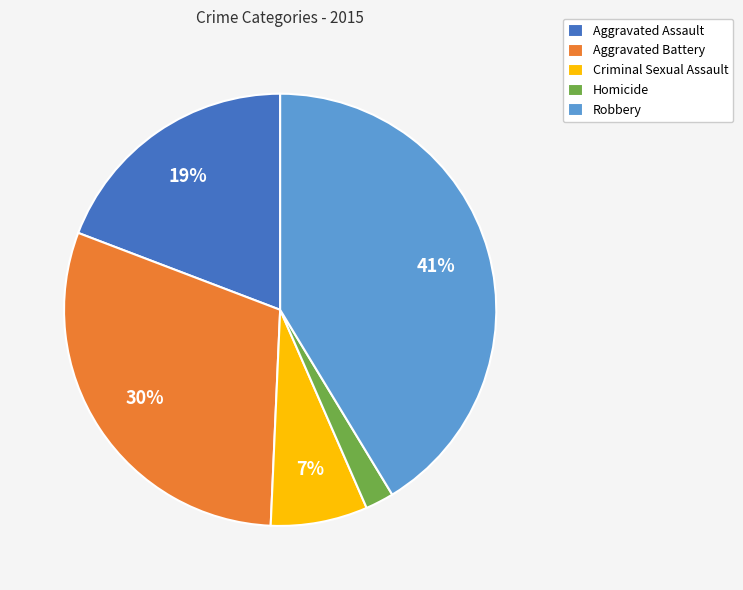

What is the ratio of the value at Robbery to the value at Aggravated Assault?

2.2